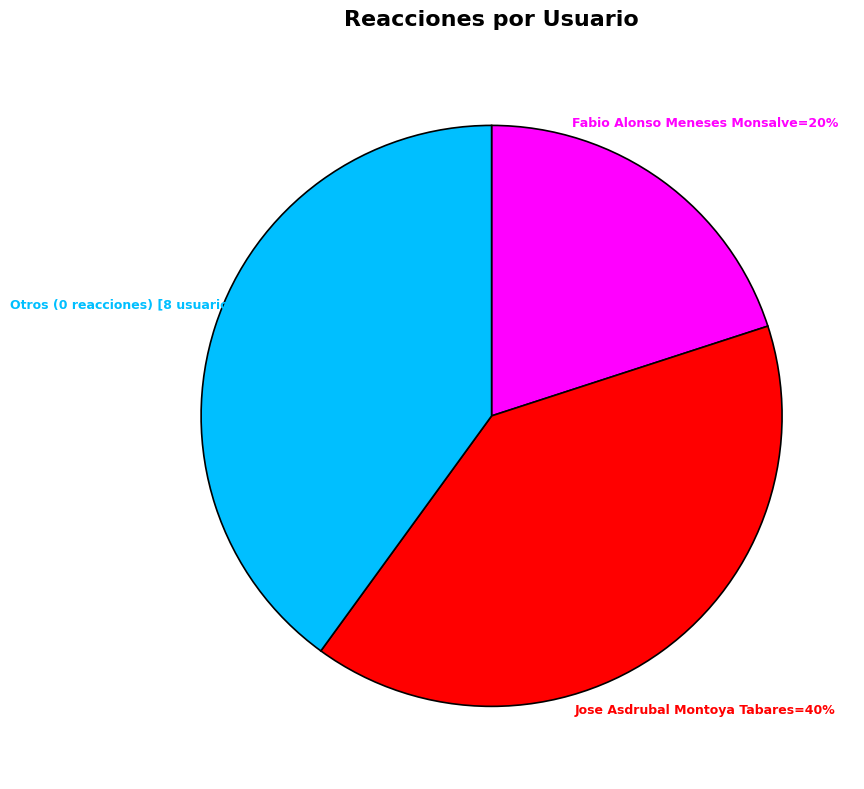

Count the number of slices in the pie.

3